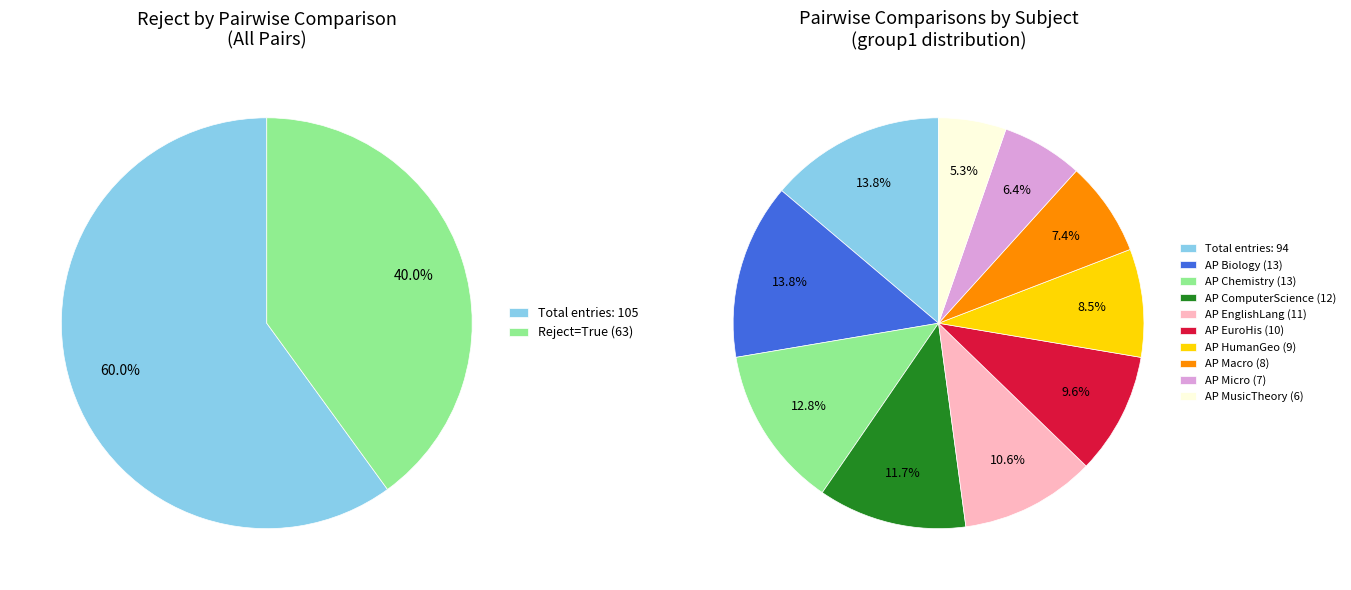

How many segments does this pie chart have?

2